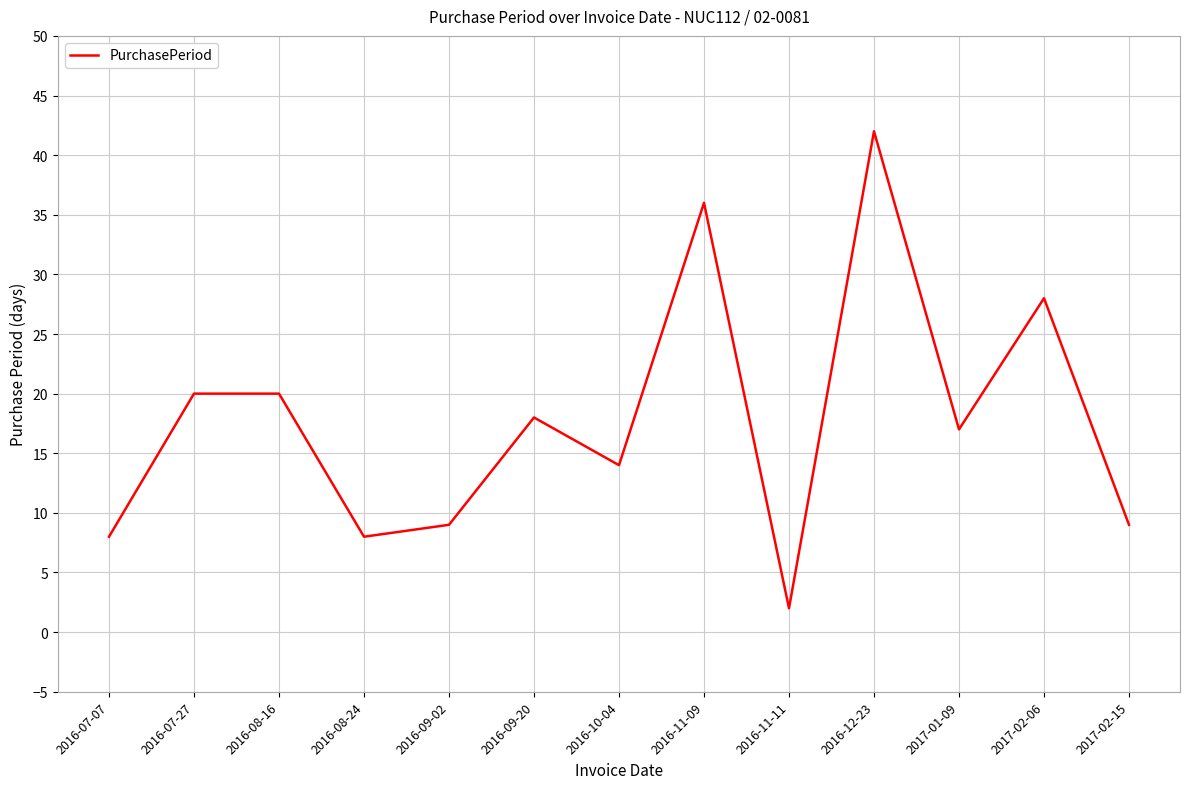

What is the change in value from 2016-07-07 to 2016-10-04?

+6